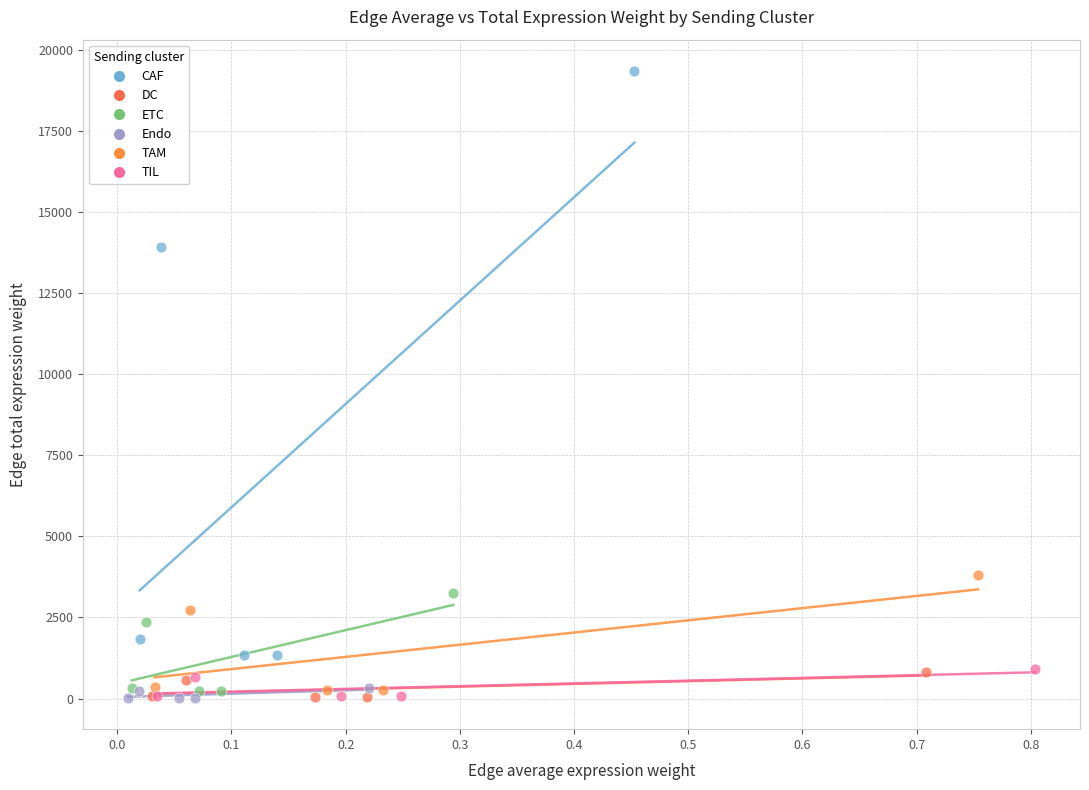

Which series has the largest Y range (max minus min)?

CAF